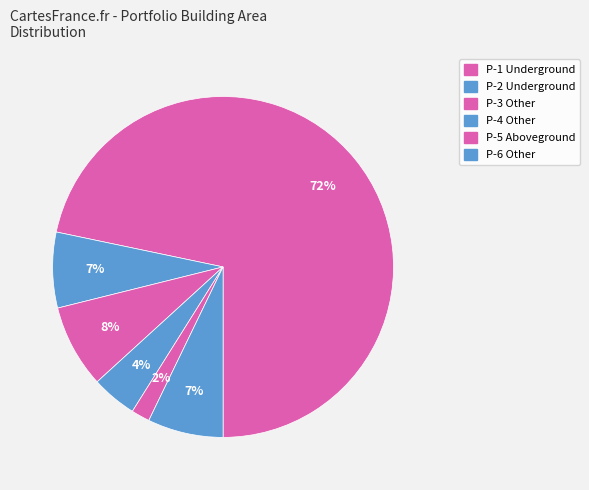

What is the majority slice?

P-1 Underground